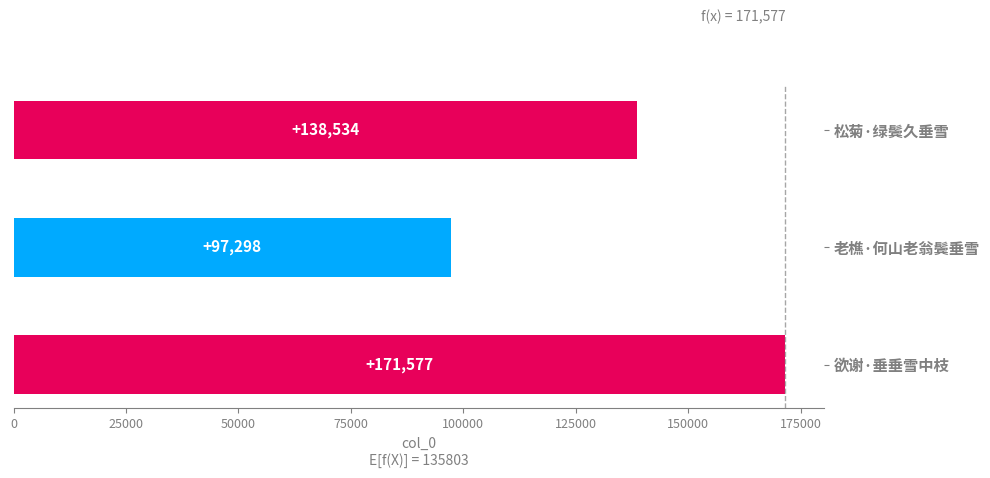

How many values are below 138534?

1